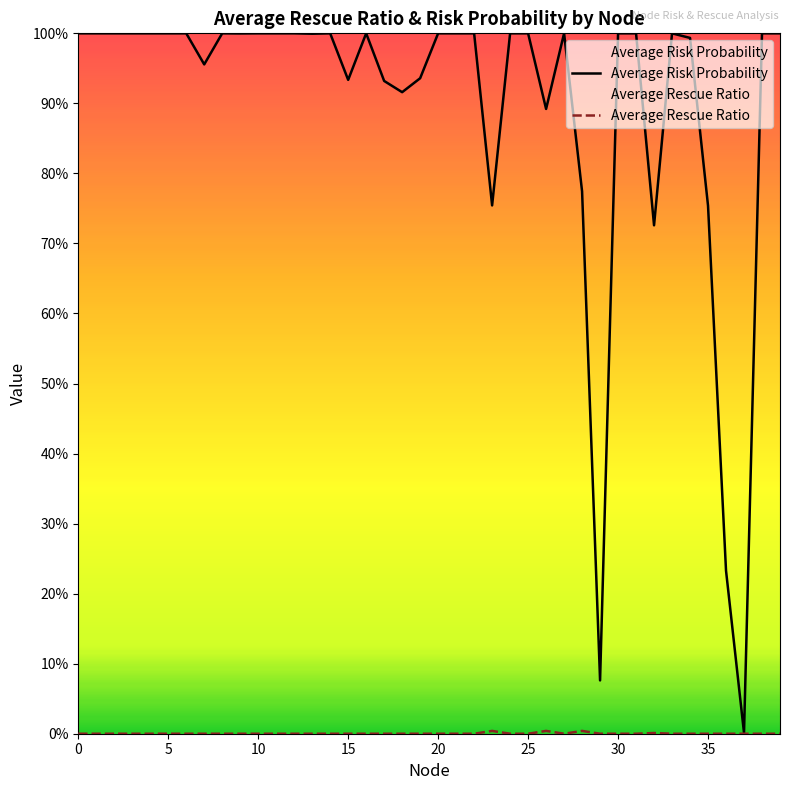

True or false: Average Rescue Ratio and Average Risk Probability cross at least once.

False